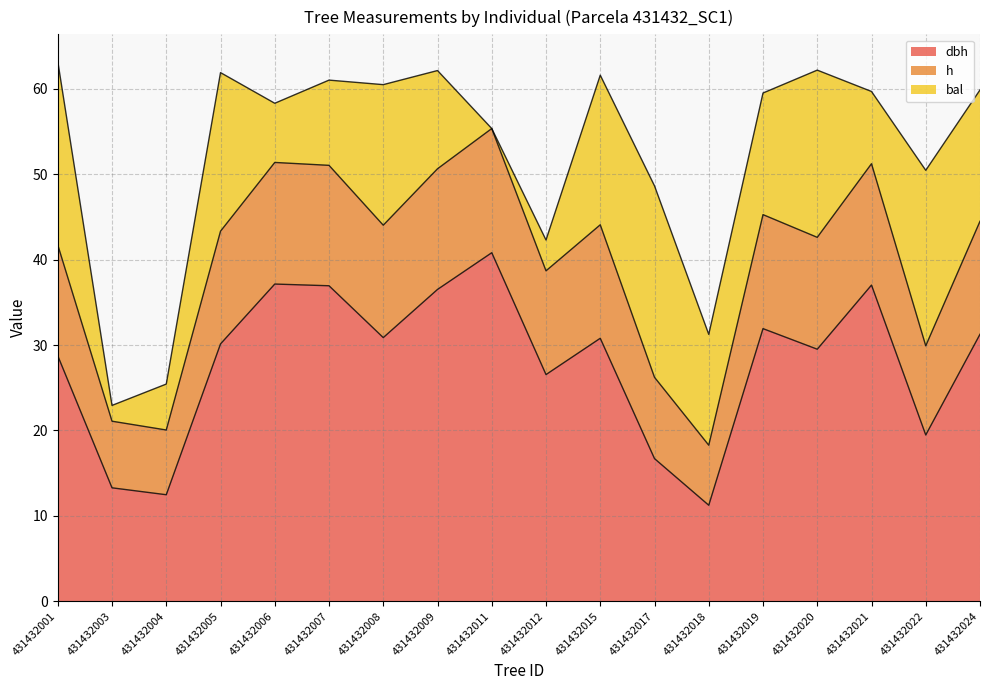

At which label does h first exceed 44?

431432006